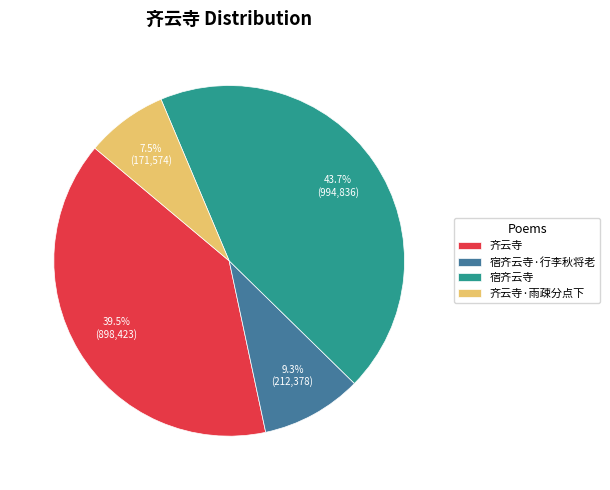

What percentage is NOT represented by 宿齐云寺·行李秋将老?

90.7%